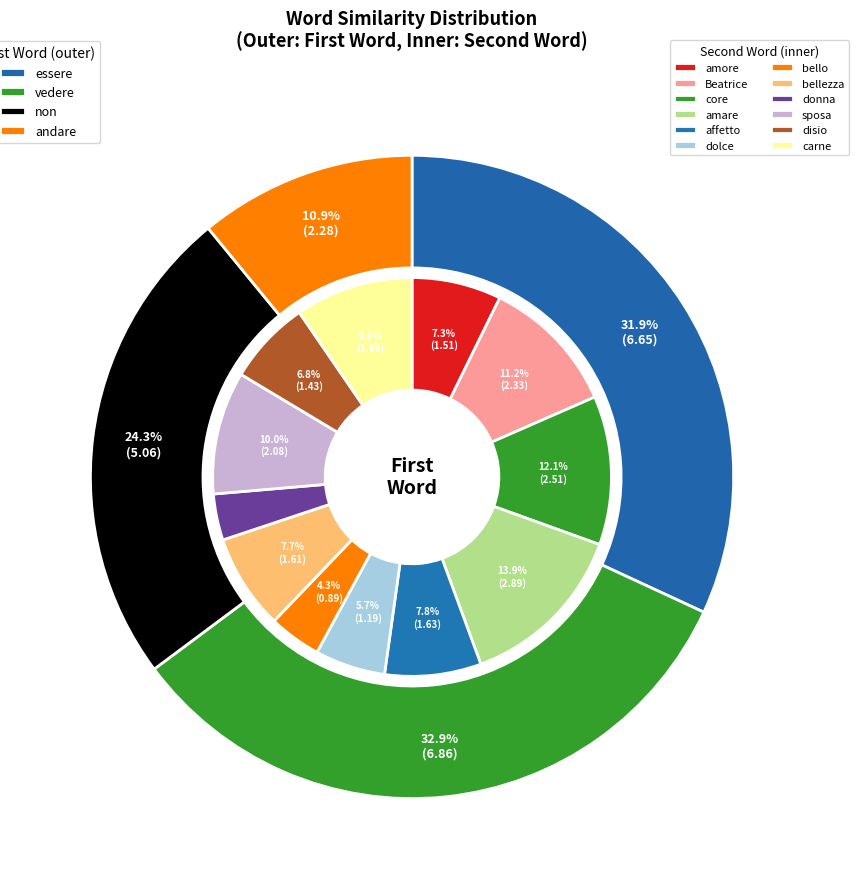

Is it true that core is 2% of the pie?

False